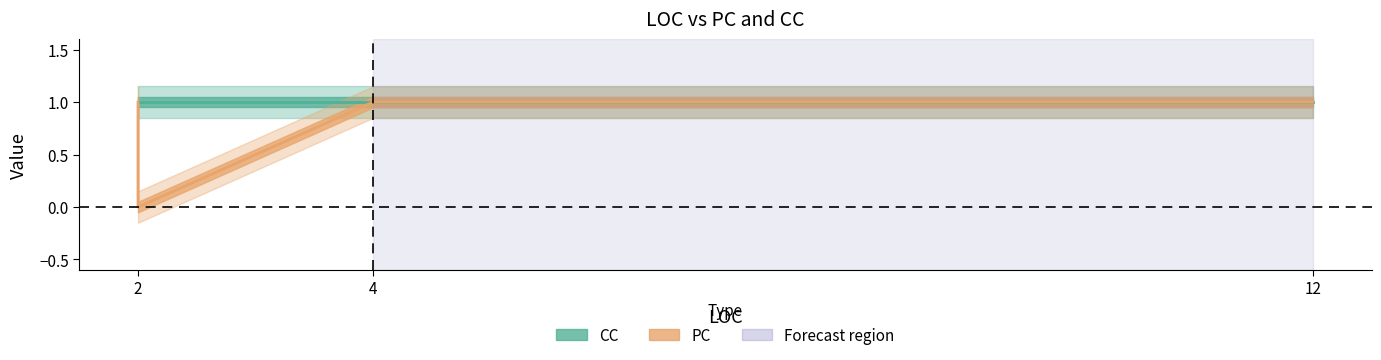

Rank the categories by value from highest to lowest.

2, 2, 2, 2, 4, 12, 2